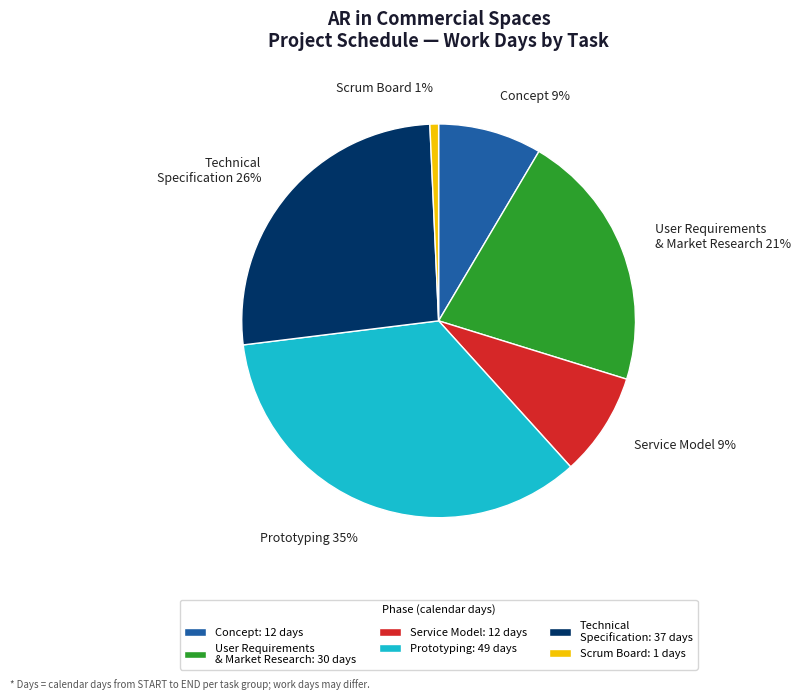

Is it true that Service Model is 1% of the pie?

False